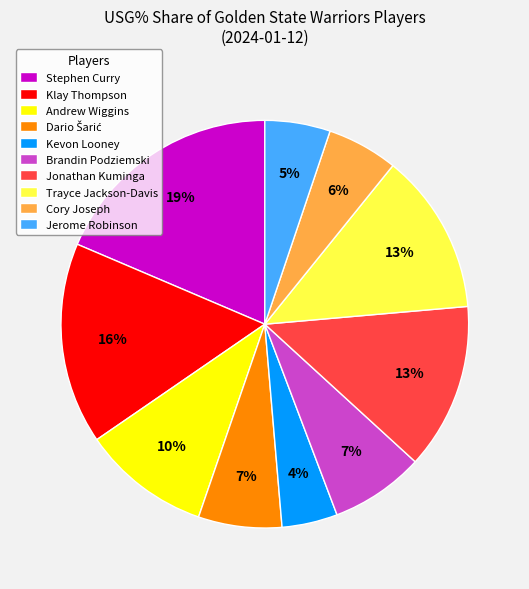

How many segments does this pie chart have?

10